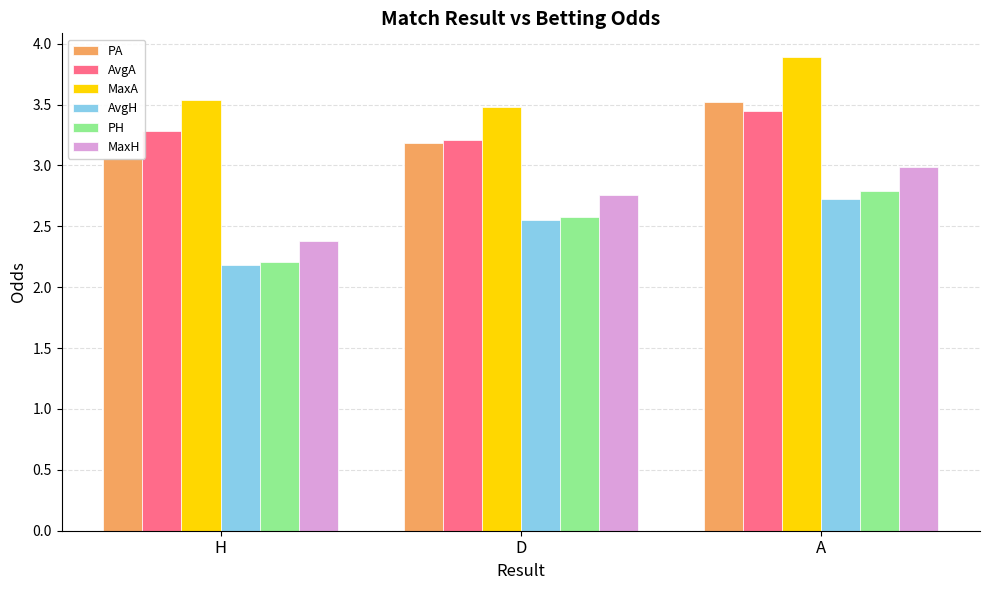

The AvgA series shows 5.2 at D. True or false?

False